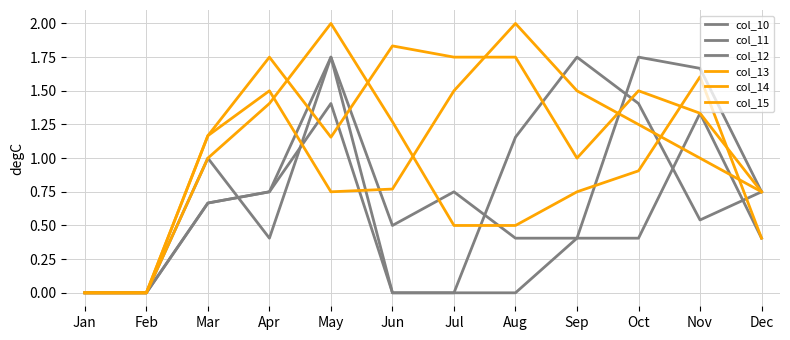

Reading left to right, list all the values displayed in this chart.

col_10: 0.0	0.0	1.0	0.4	1.8	0.5	0.8	0.4	0.4	0.4	1.3	0.4
col_11: 0.0	0.0	0.7	0.8	1.8	0.0	0.0	0.0	0.4	1.8	1.7	0.8
col_12: 0.0	0.0	0.7	0.8	1.4	0.0	0.0	1.2	1.8	1.4	0.5	0.8
col_13: 0.0	0.0	1.2	1.5	0.8	0.8	1.5	2.0	1.5	1.2	1.0	0.8
col_14: 0.0	0.0	1.2	1.8	1.2	1.8	1.8	1.8	1.0	1.5	1.3	0.8
col_15: 0.0	0.0	1.0	1.4	2.0	1.3	0.5	0.5	0.8	0.9	1.6	0.4